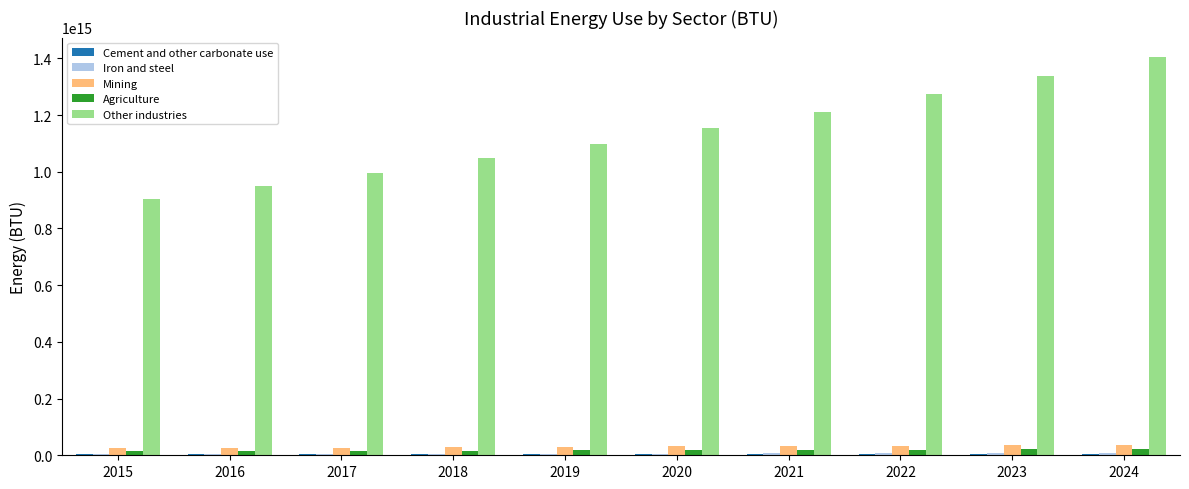

The value of Other industries at 2022 is 1272647998870663.0. True or false?

True